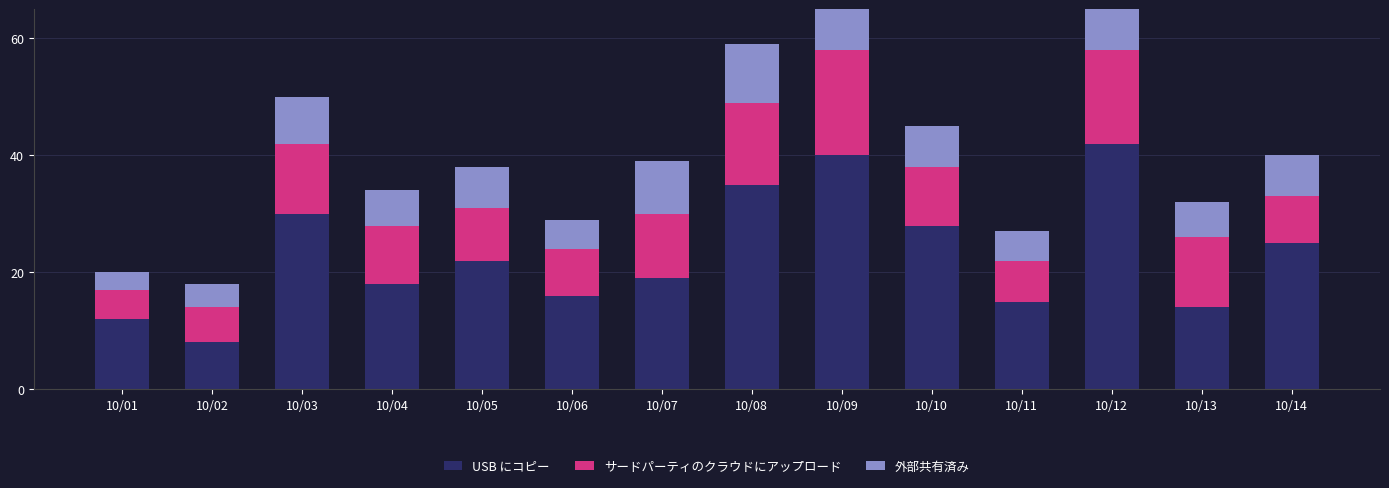

What is the value of the サードパーティのクラウドにアップロード bar at the 9th from the left?

18